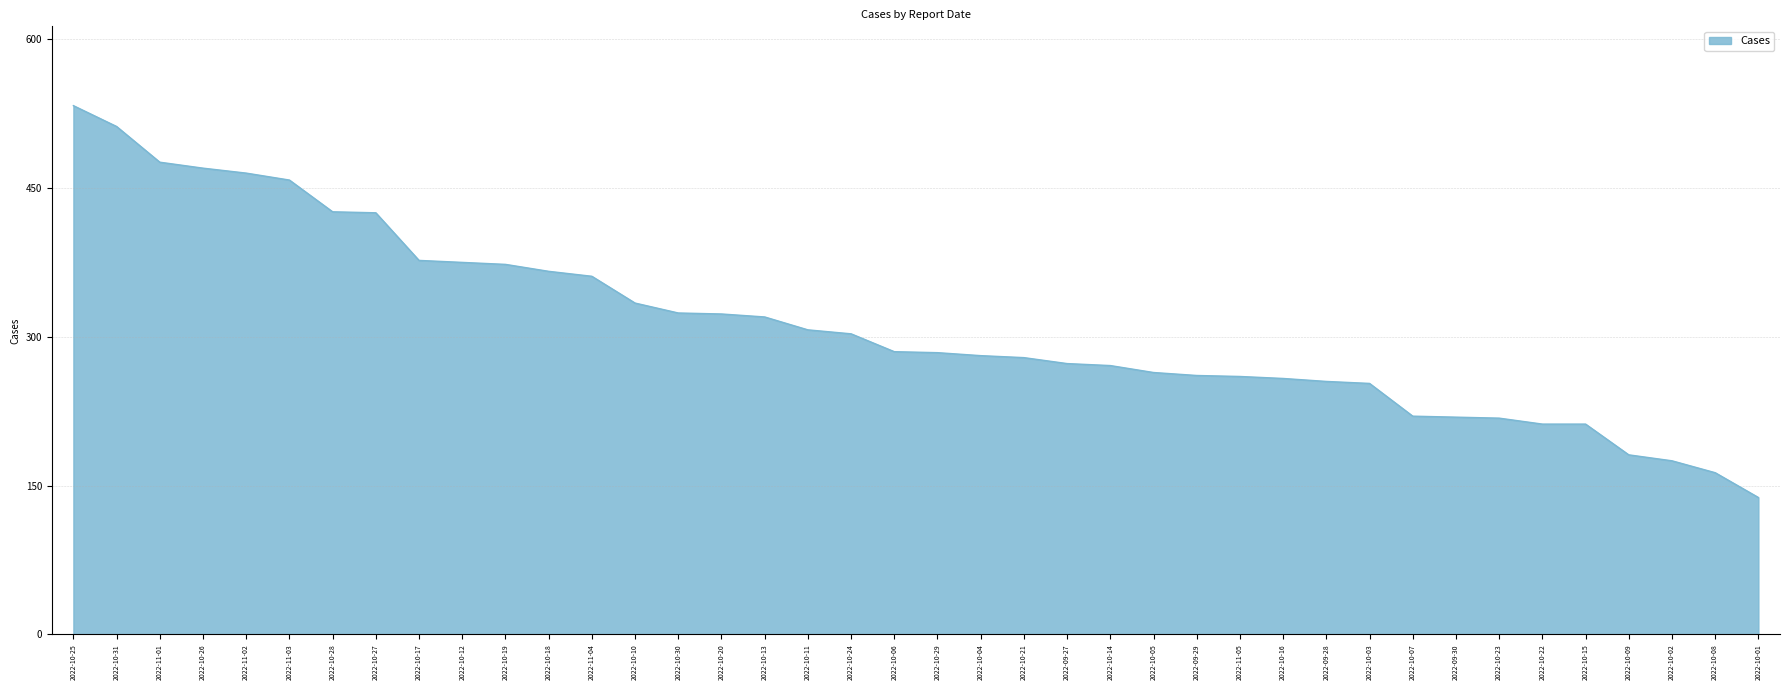

What position from the right is 2022-10-11?

23